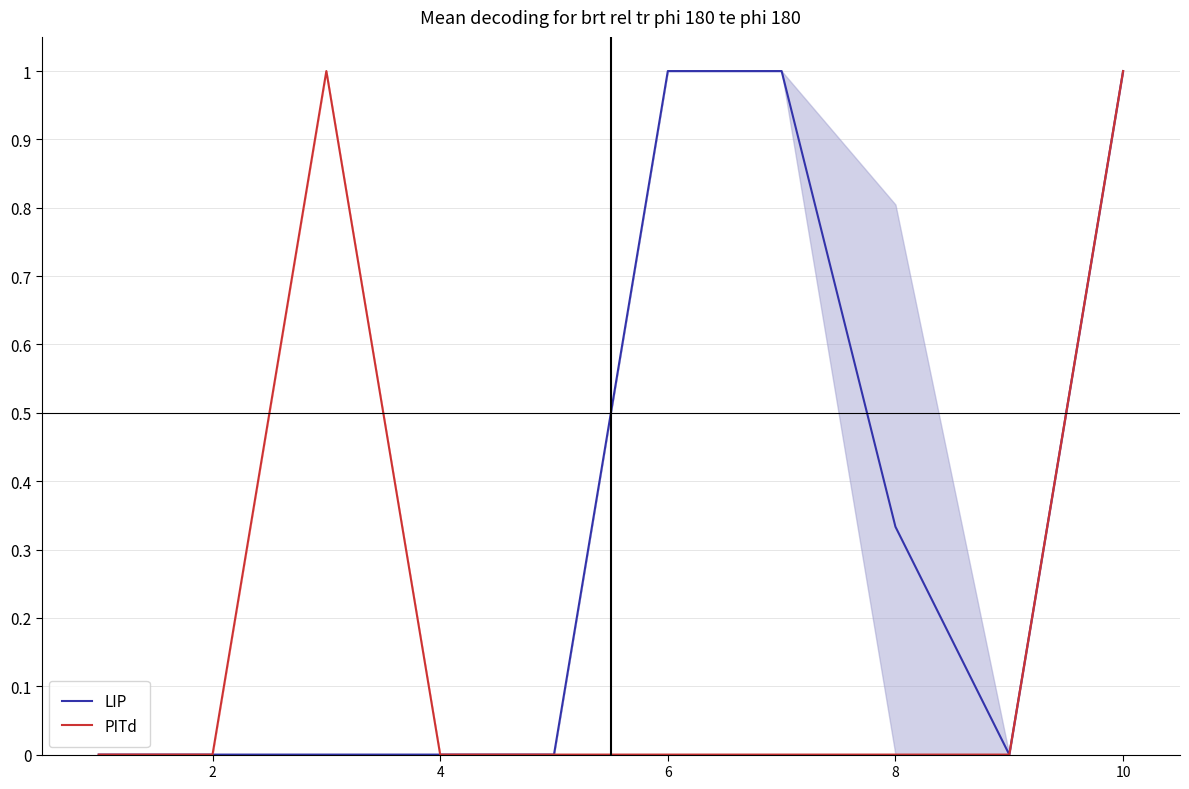

What is the highest value of the PITd series?

1.0